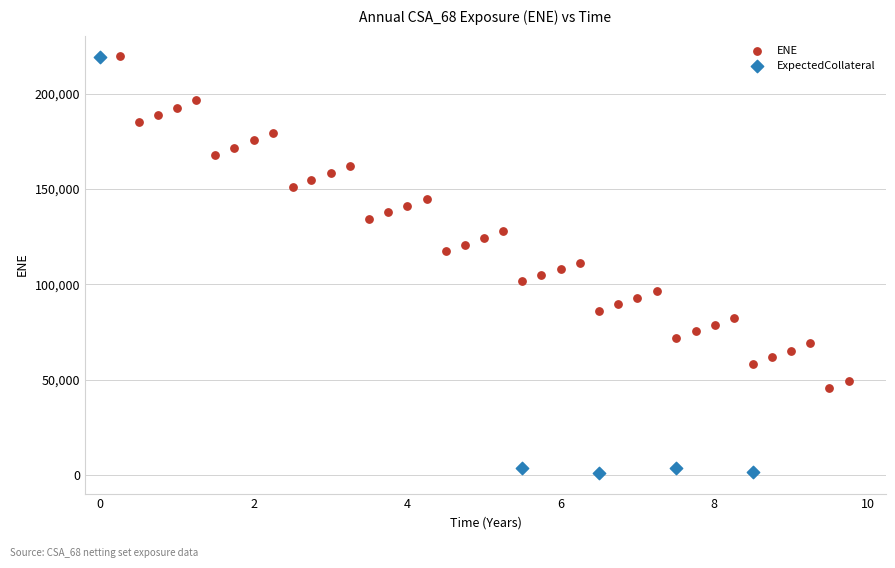

What are all the series names shown in the legend?

ENE, ExpectedCollateral